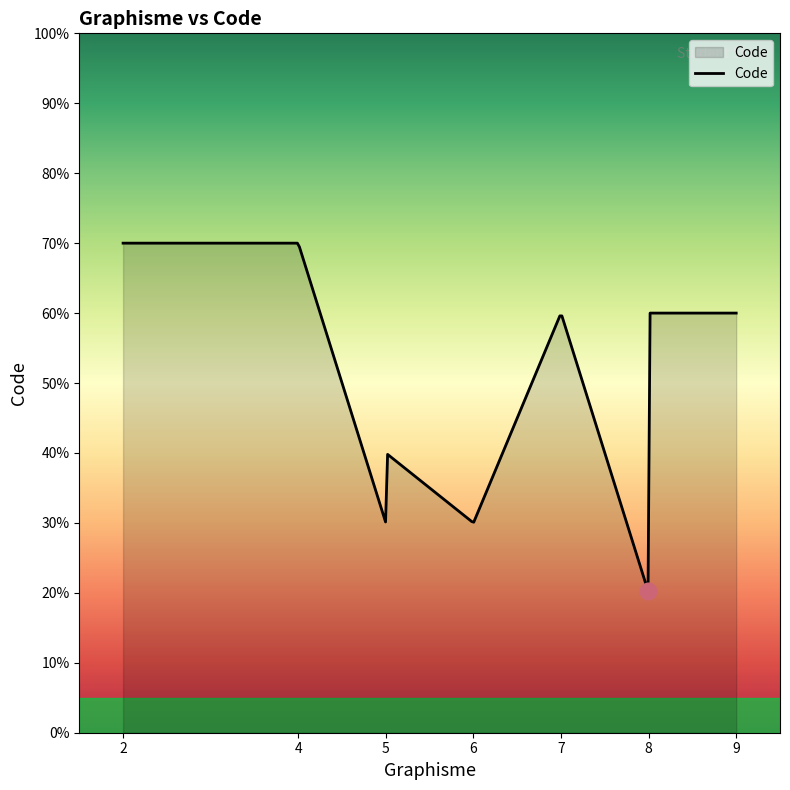

Is this an area chart (filled region under the line)?

Yes